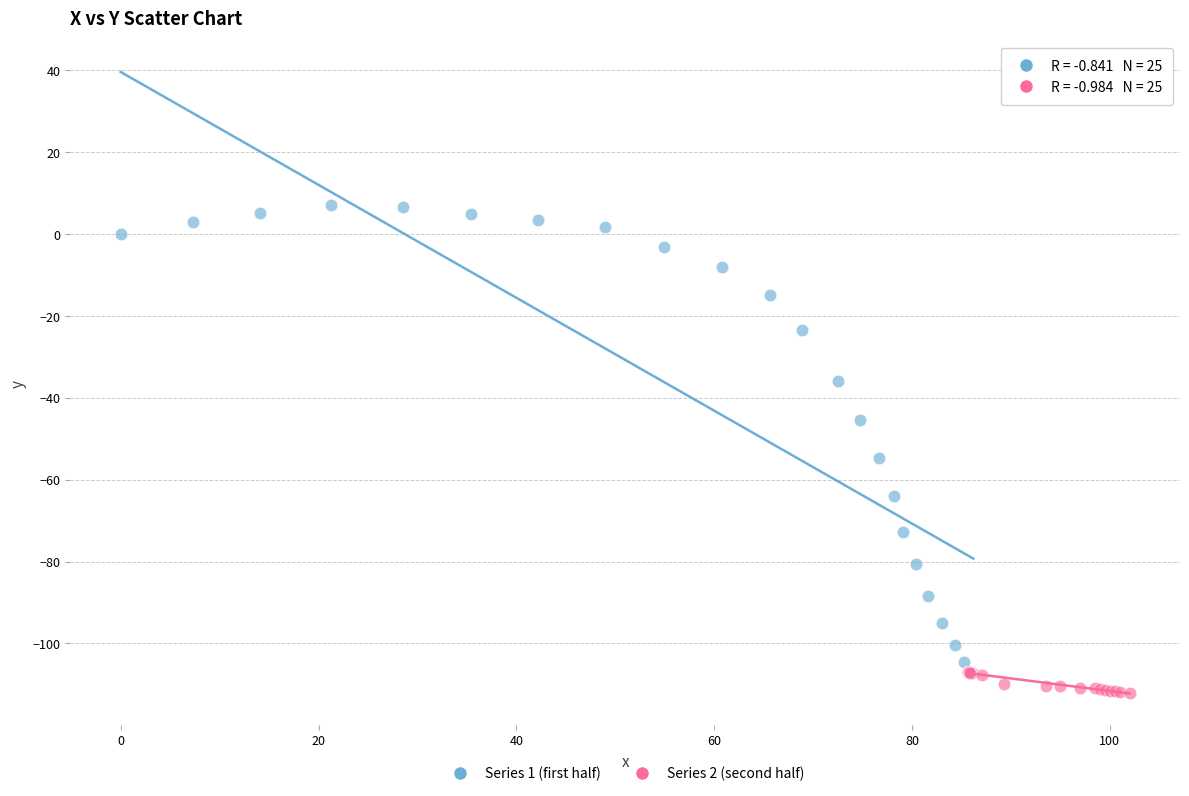

What are all the series names shown in the legend?

Series 1 (first half), Series 2 (second half)